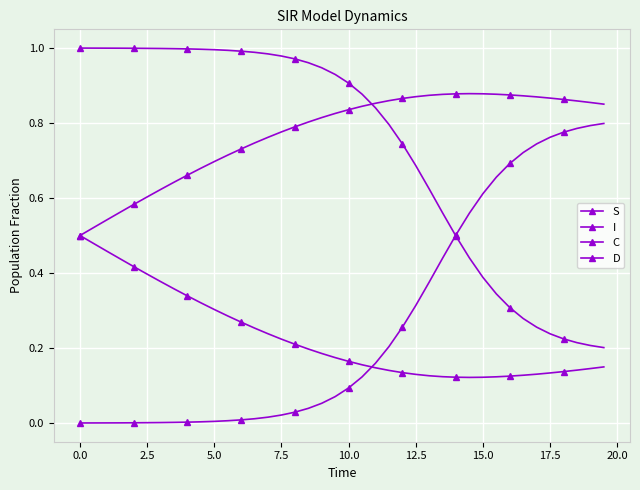

Count the number of categories in the chart.

40